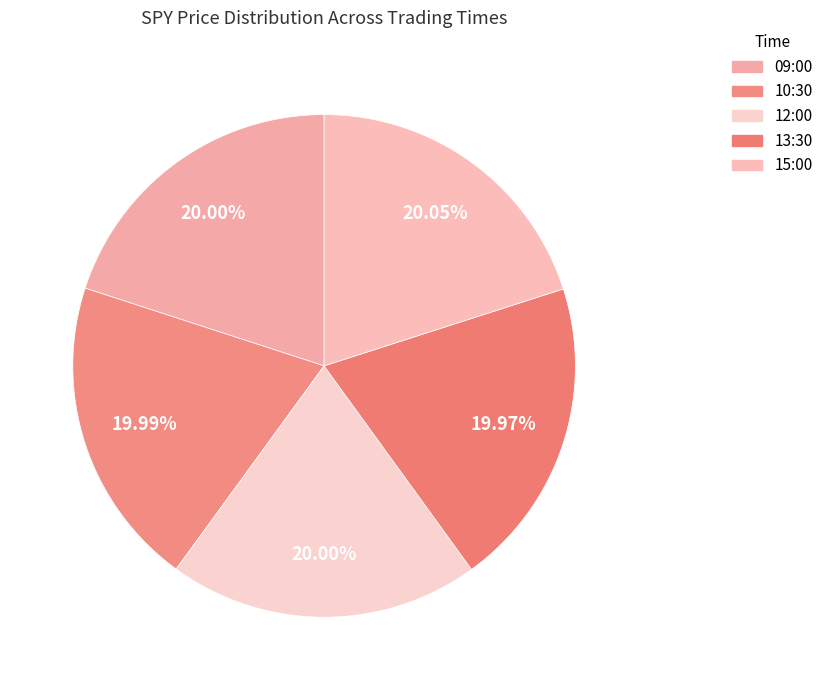

Rank the categories by value from highest to lowest.

15:00, 12:00, 09:00, 10:30, 13:30